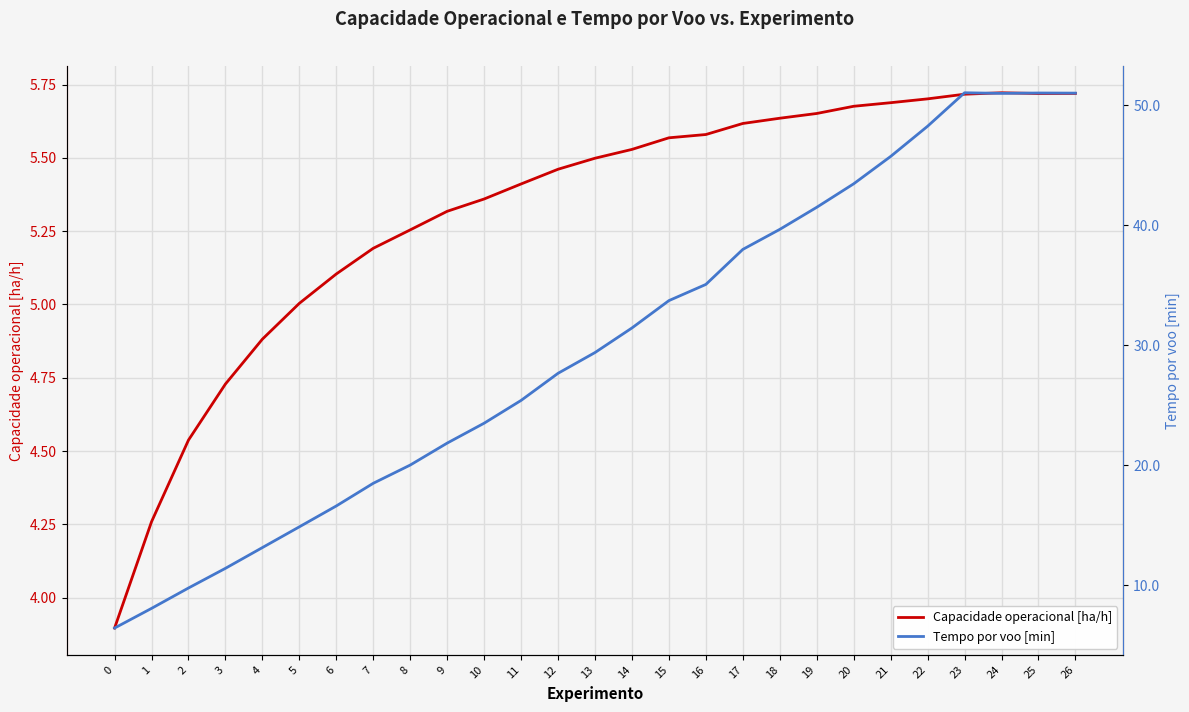

Rank the categories by Capacidade operacional [ha/h] value from highest to lowest.

24, 26, 25, 23, 22, 21, 20, 19, 18, 17, 16, 15, 14, 13, 12, 11, 10, 9, 8, 7, 6, 5, 4, 3, 2, 1, 0